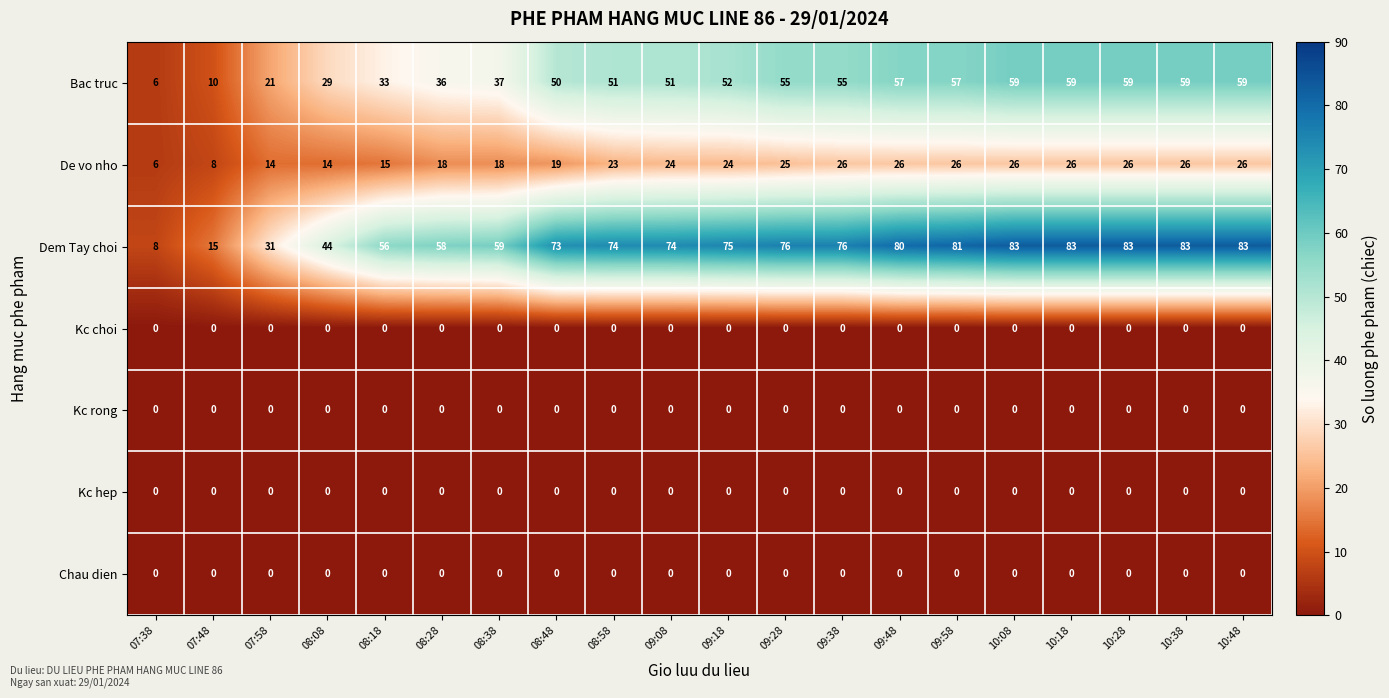

What is the spread (max minus min) of values at 08:08?

44